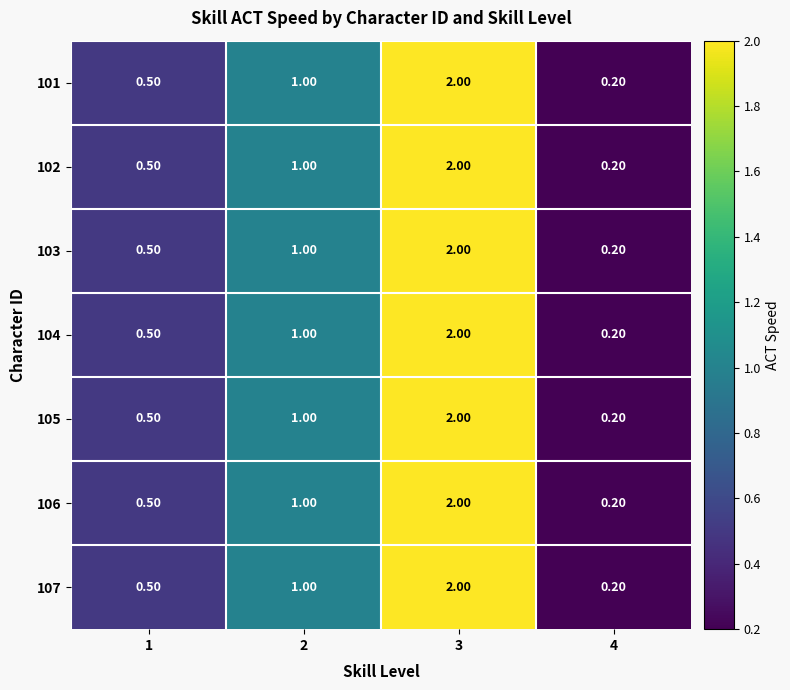

List the labels in order of 107 value, smallest first.

4, 1, 2, 3